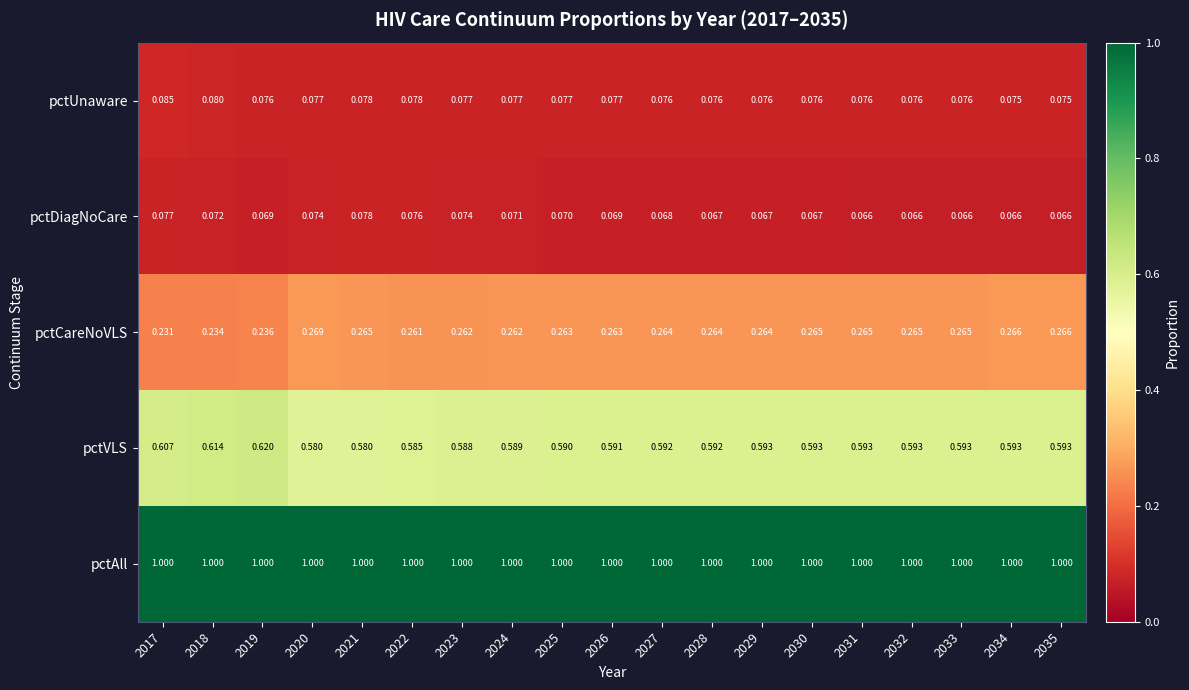

Rank the series at 2025 from lowest to highest value.

pctDiagNoCare, pctUnaware, pctCareNoVLS, pctVLS, pctAll